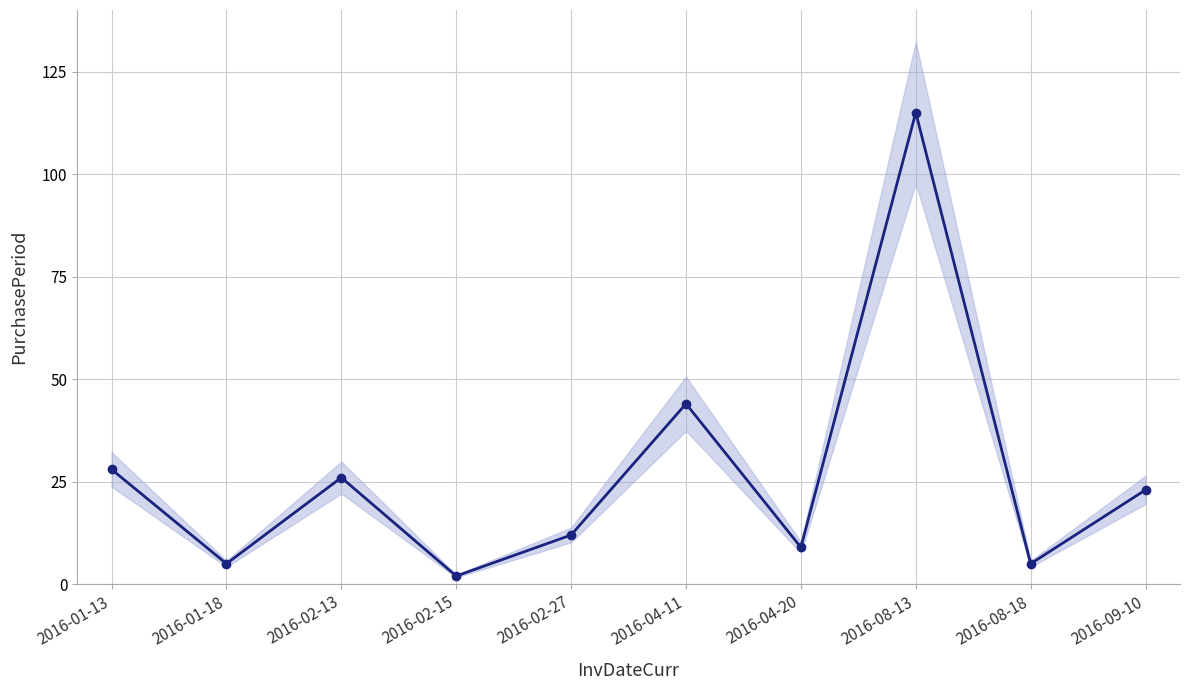

How many interior local valleys (lower than both neighbors) does the data have?

4